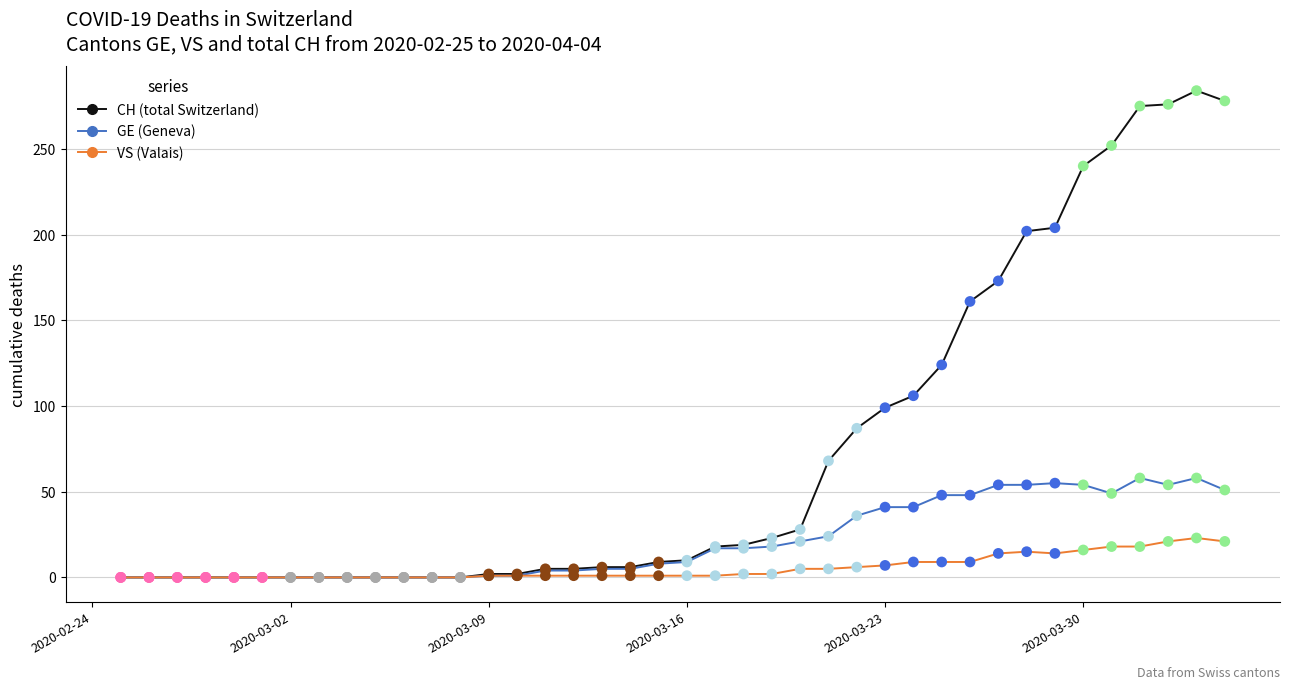

What is the greatest value displayed?

284